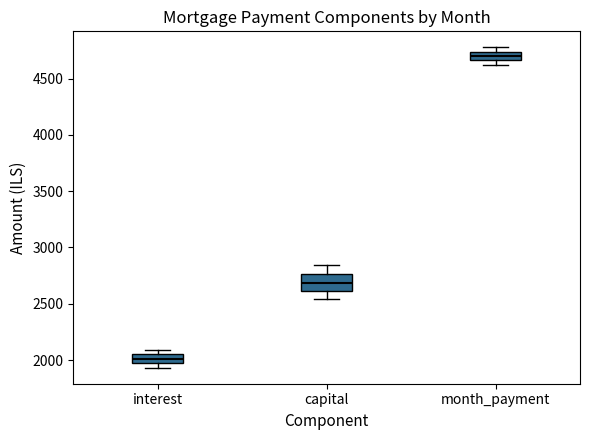

Which box is the tallest, from its lower edge to its upper edge?

capital